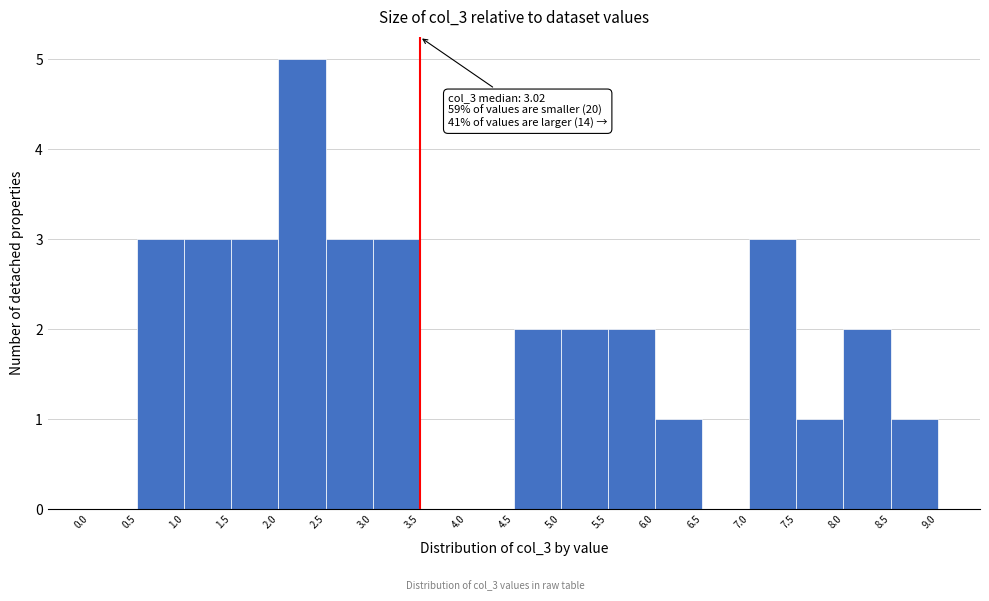

Which range on the x-axis has the tallest bar?

2.0 to 2.5